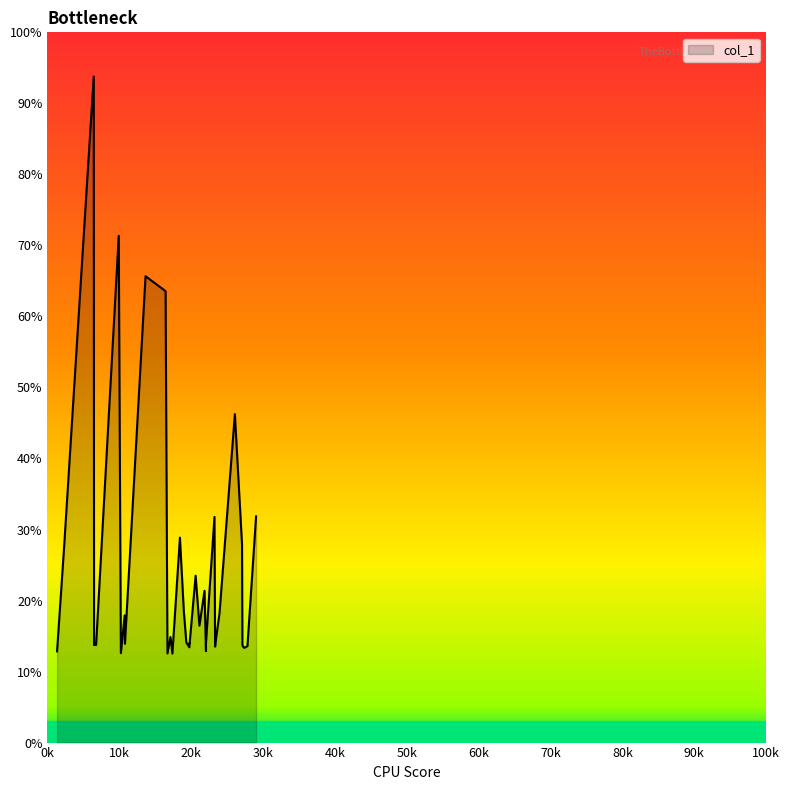

True or false: the data shows 6.8 at 34.

False